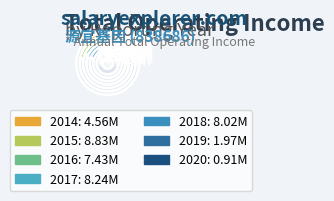

Rank the categories by value from lowest to highest.

2020, 2019, 2014, 2016, 2018, 2017, 2015